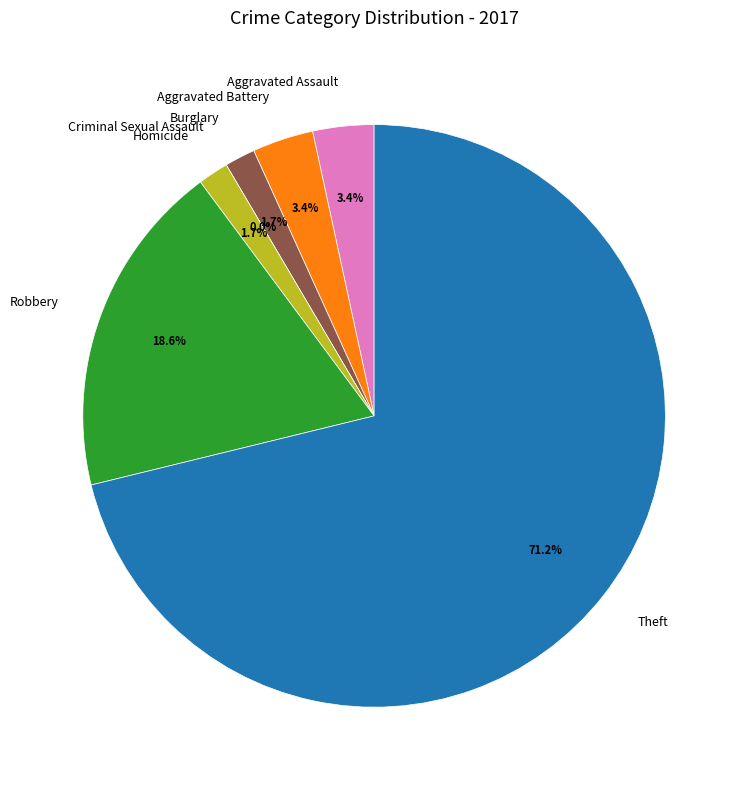

What is the total percentage of Criminal Sexual Assault and Theft?

71.2%